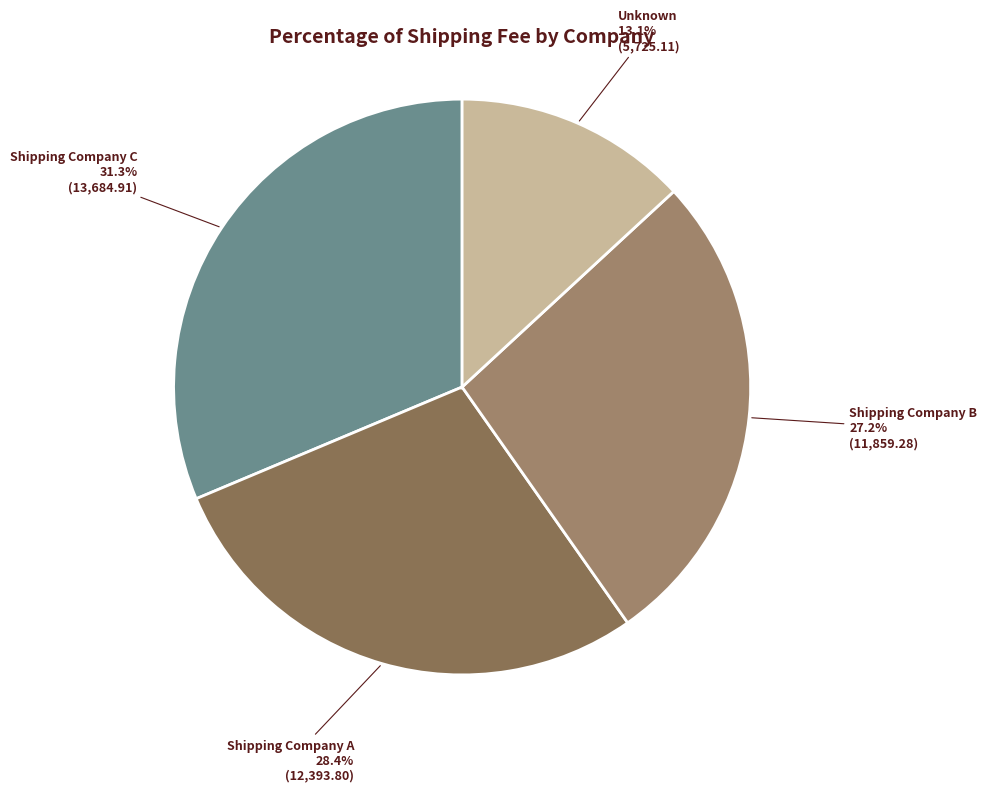

To the nearest percent, what percentage of the pie is Shipping Company C?

31%